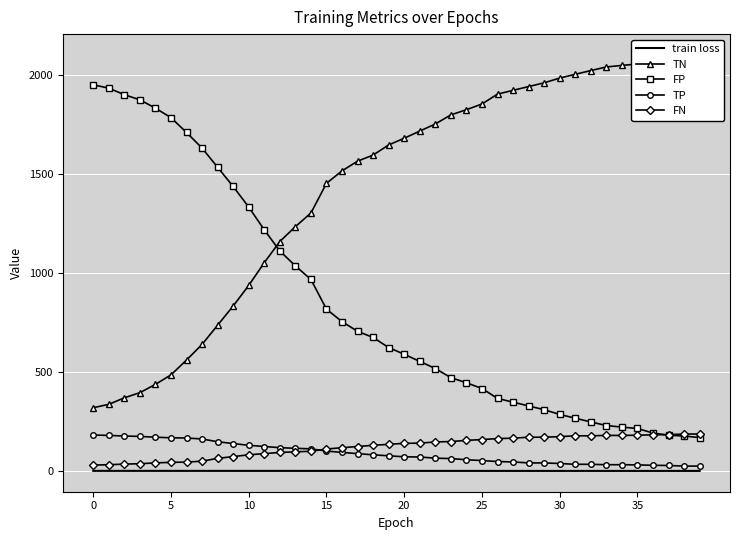

What is the minimum value for TP?

25.0